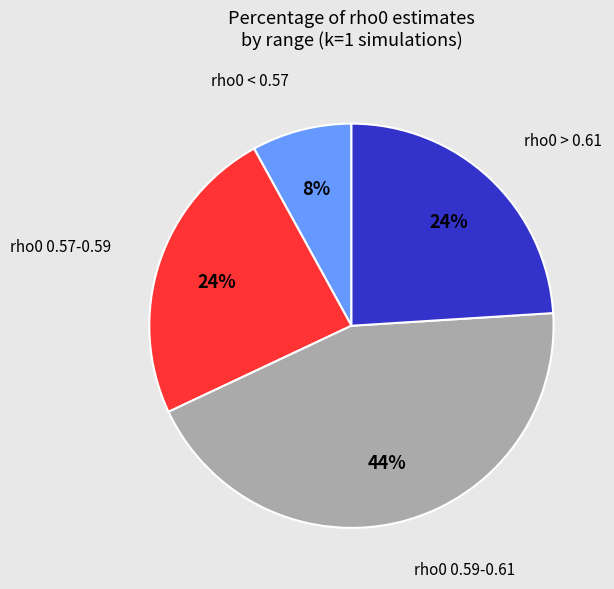

To the nearest percent, what is the average slice percentage?

25%